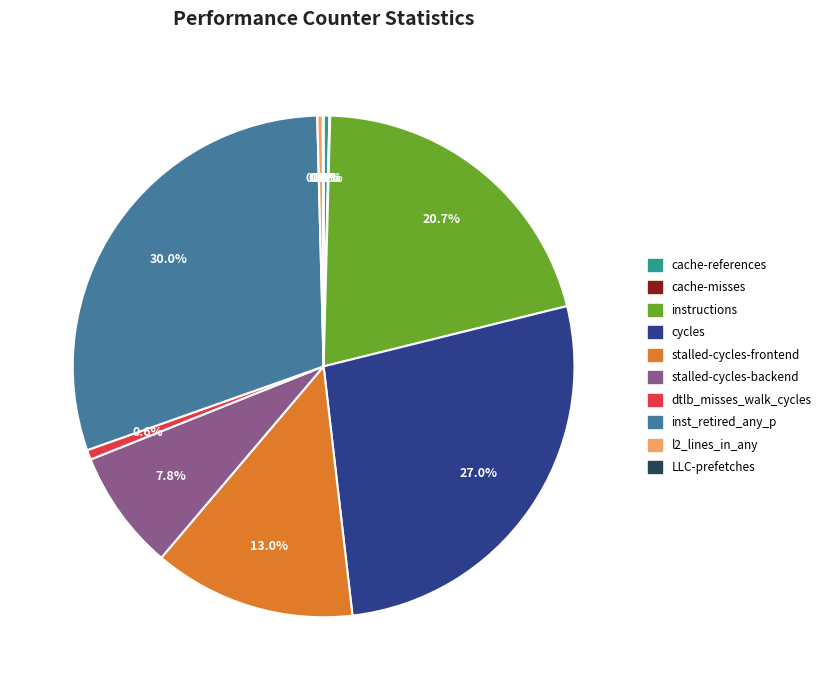

To the nearest percent, what is the difference between the largest and smallest slice percentages?

30%